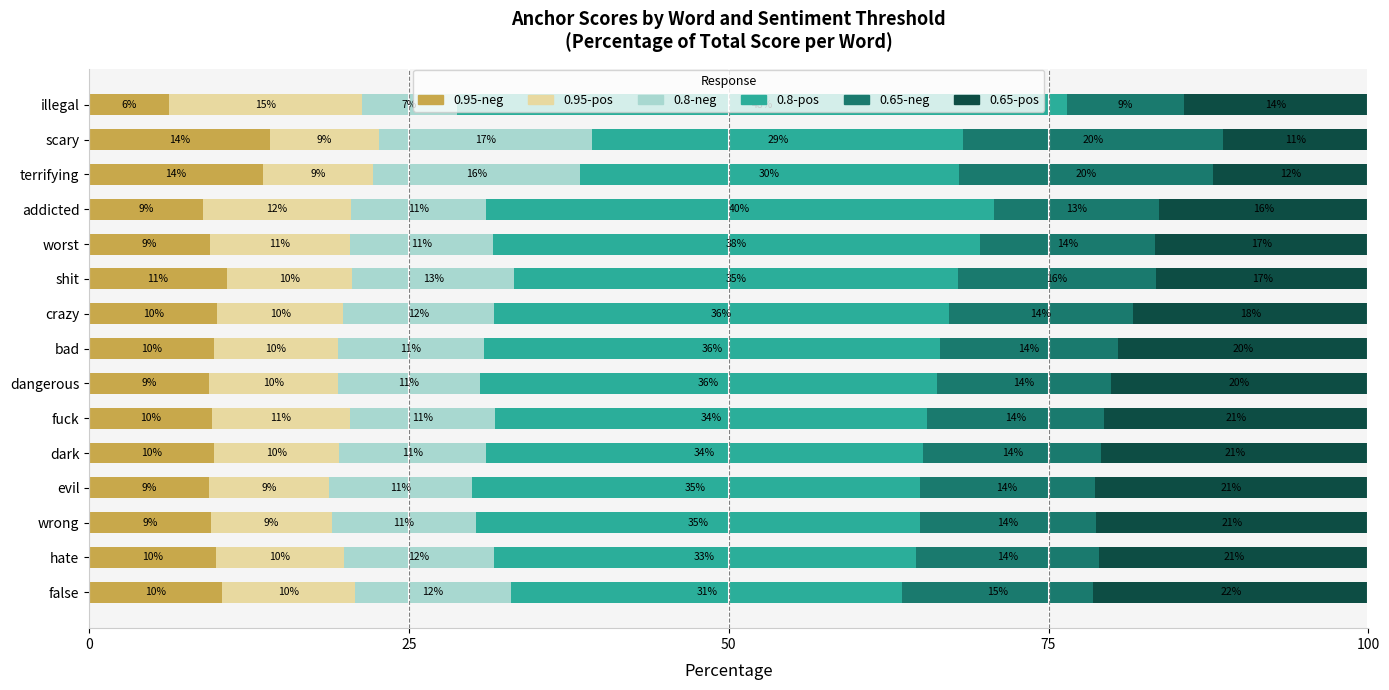

What is the total value across all series at crazy?

100.0